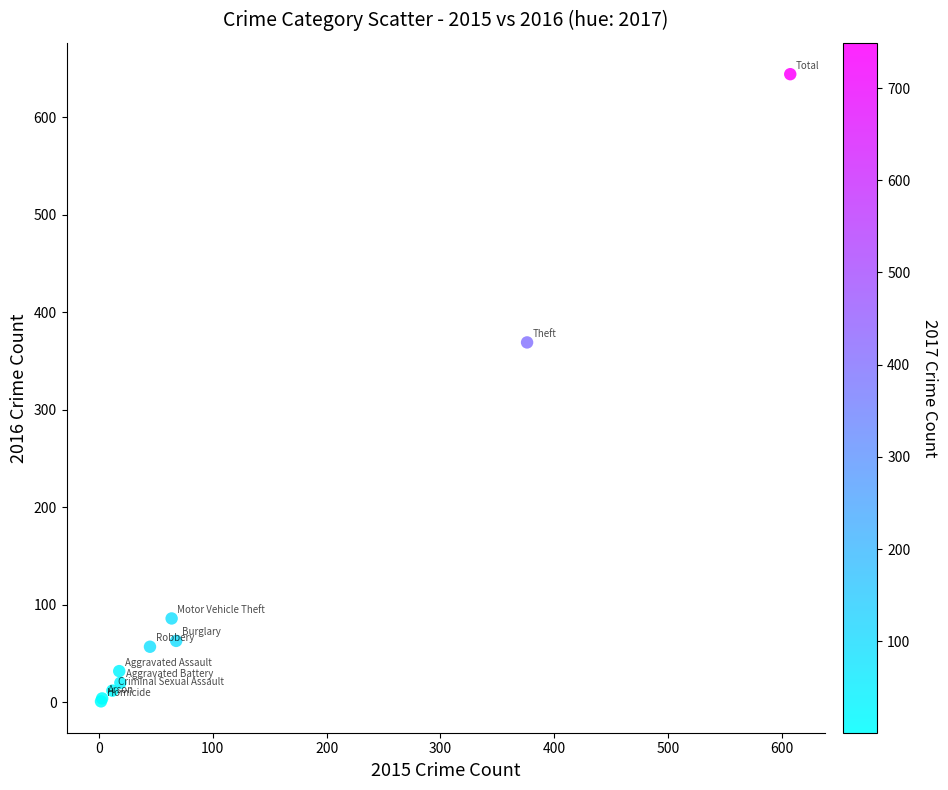

What Y value in the scatter plot is closest to 322?

369